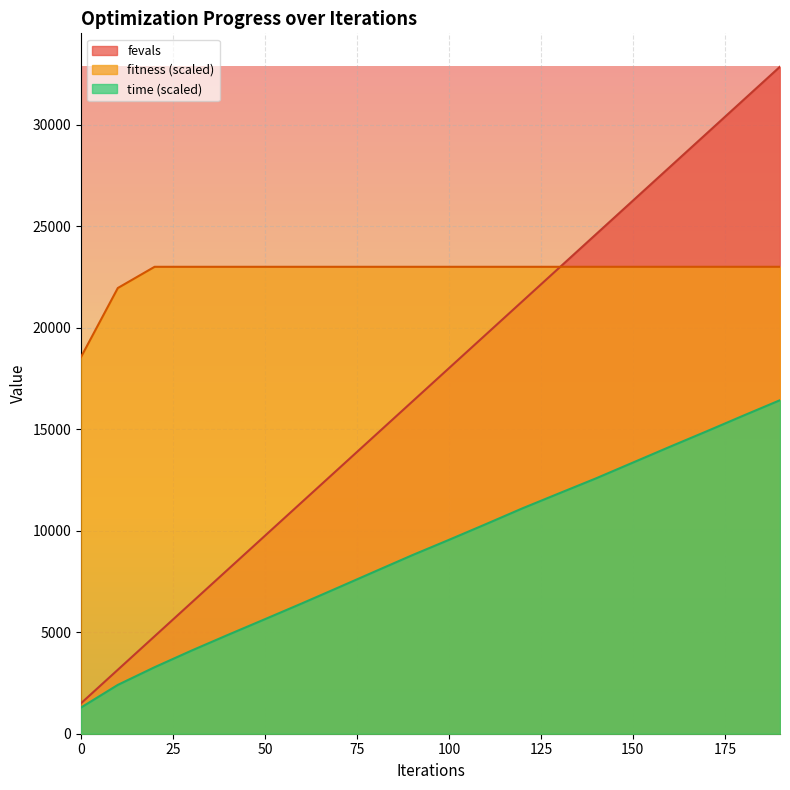

At how many categories does at least one series exceed 16267?

20